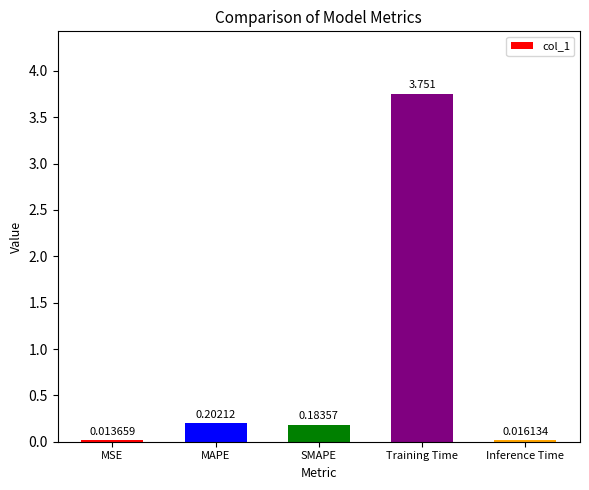

What position from the right is MSE?

5